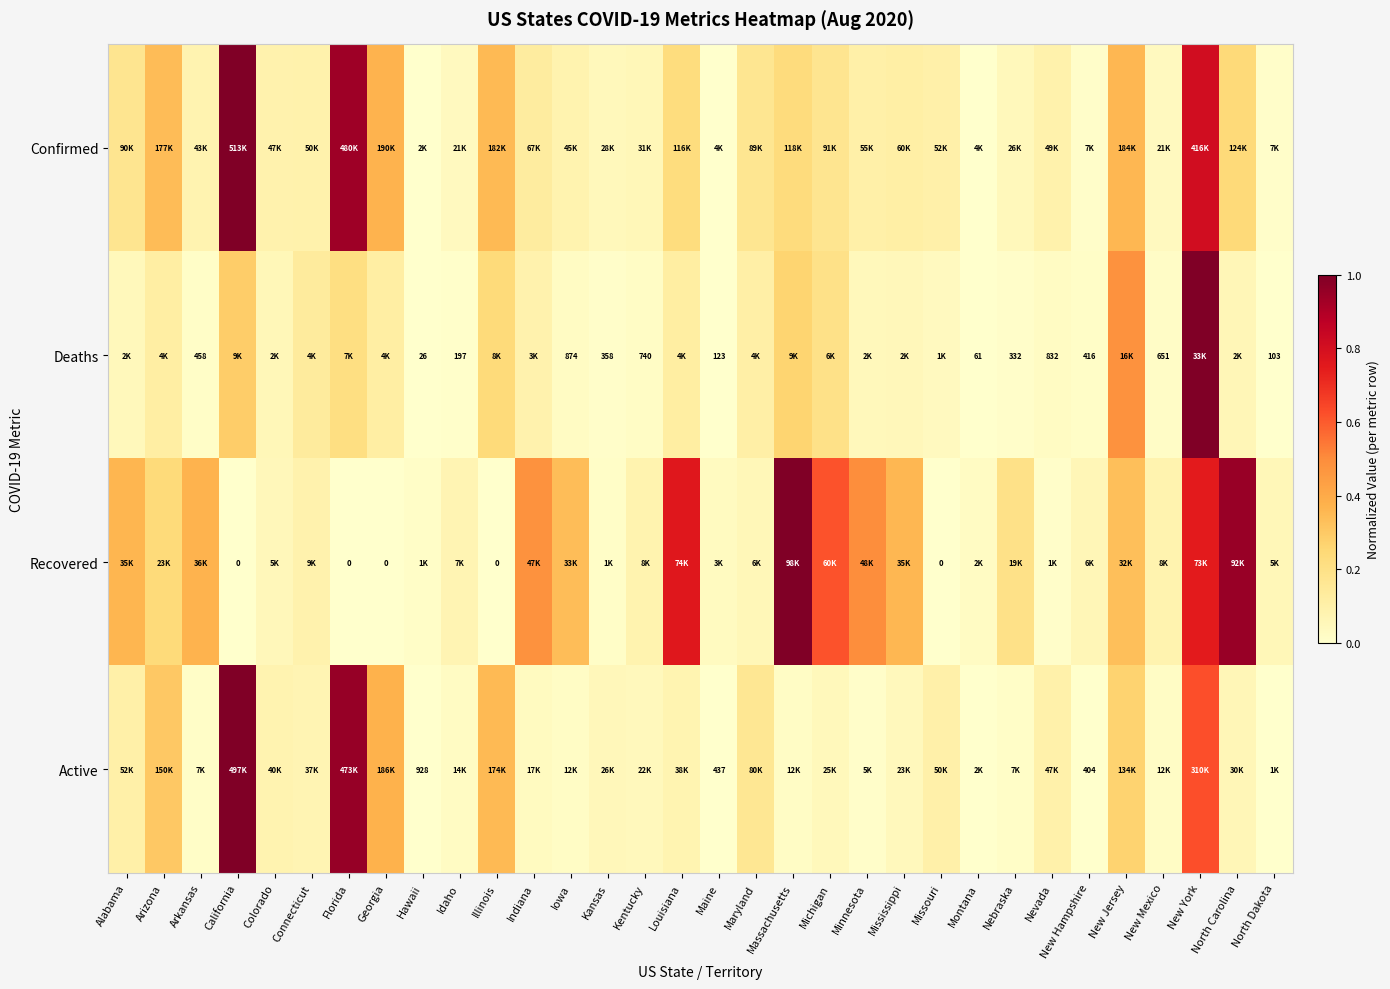

What is the sum of the Confirmed values at Colorado and Missouri?

0.2